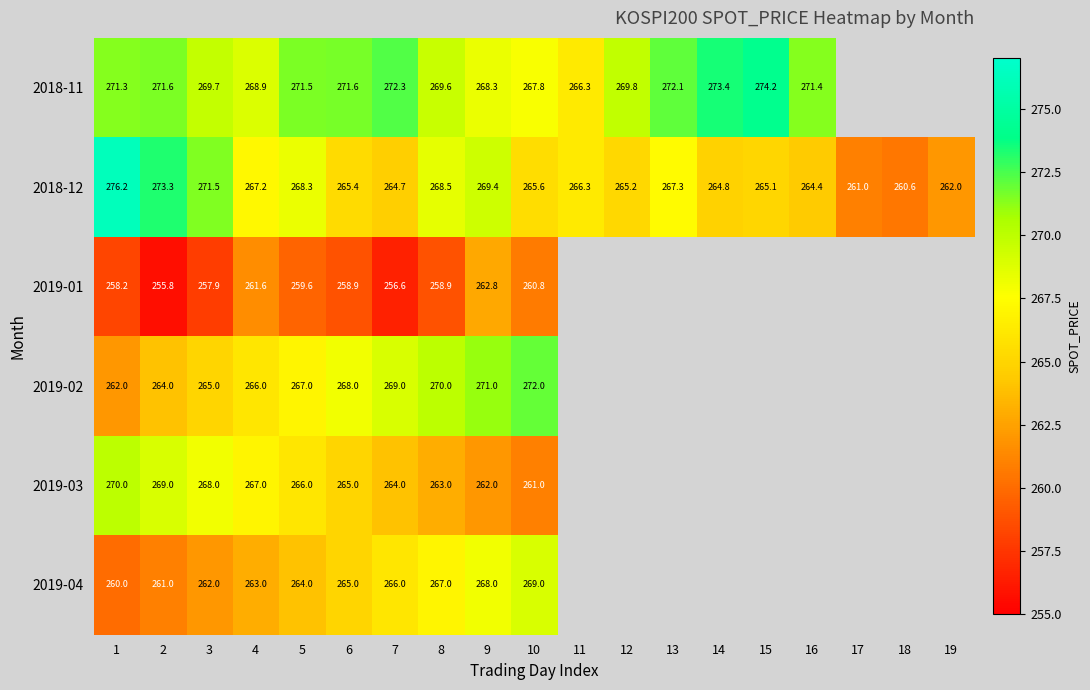

Which series has the largest total across all categories?

2018-12